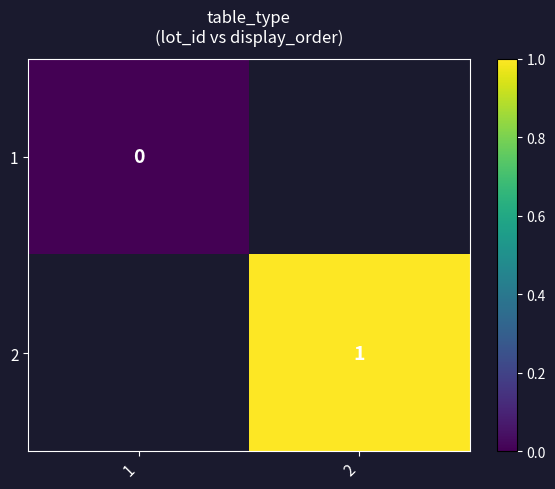

The value of 2 at 2 is 2. True or false?

False